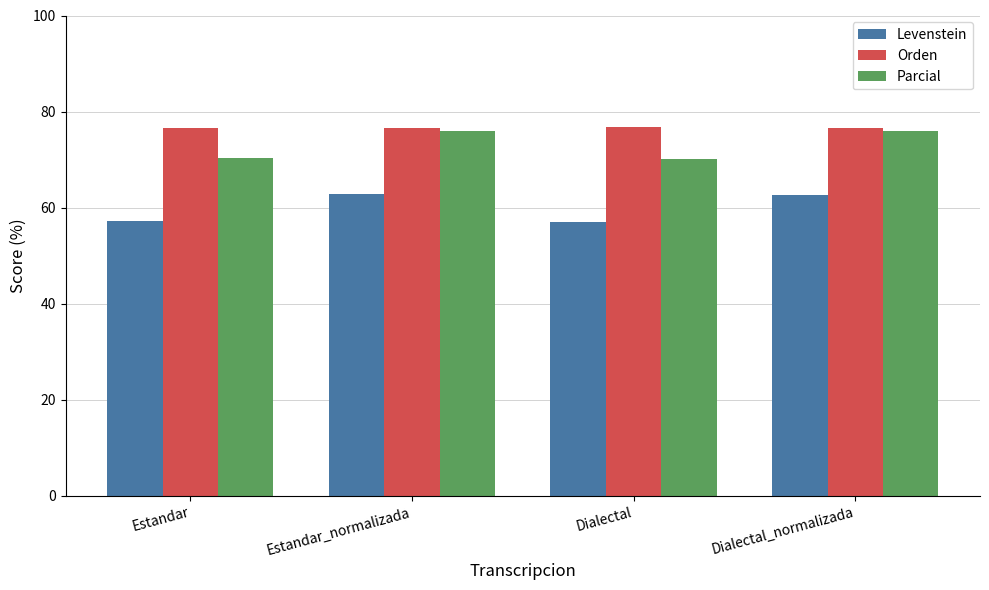

Is the value of Orden at Estandar_normalizada greater than the value of Parcial at Dialectal?

Yes